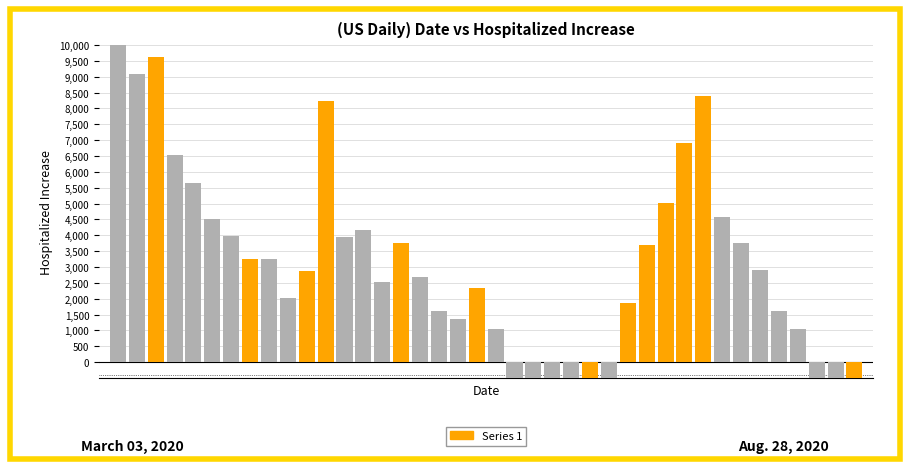

What is the change in value from 36 to 39?

-2502.5